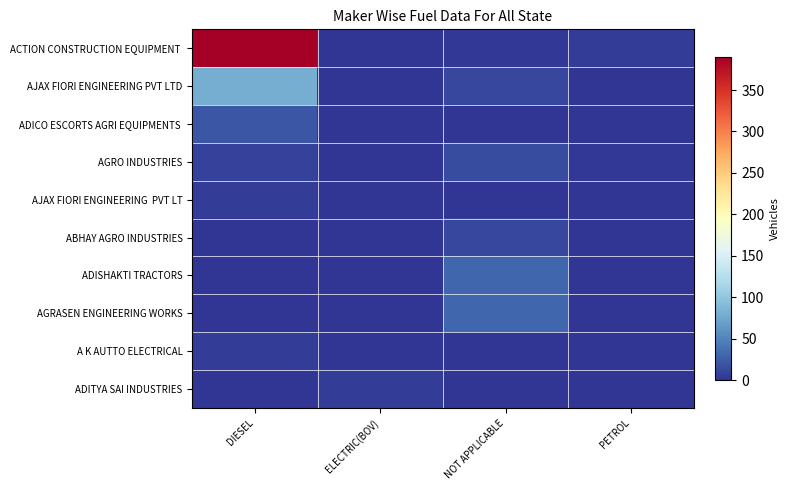

At how many categories does at least one series exceed 41?

1